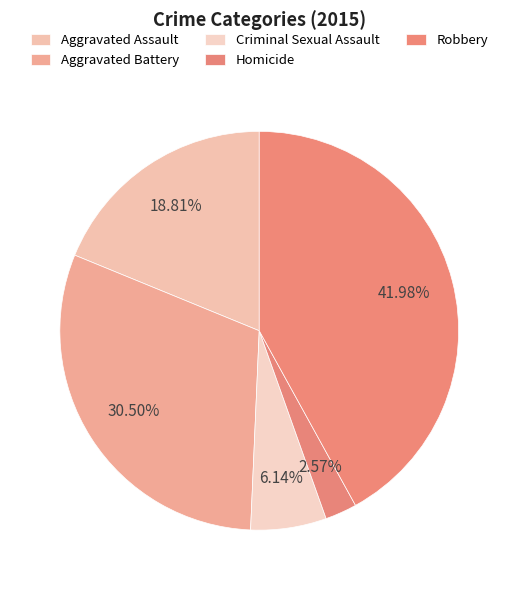

Is it true that Aggravated Battery is 30% of the pie?

True